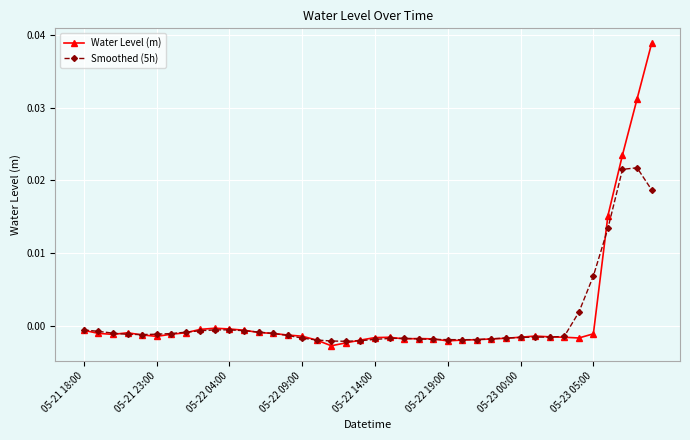

Which series has the largest total across all categories?

Water Level (m)